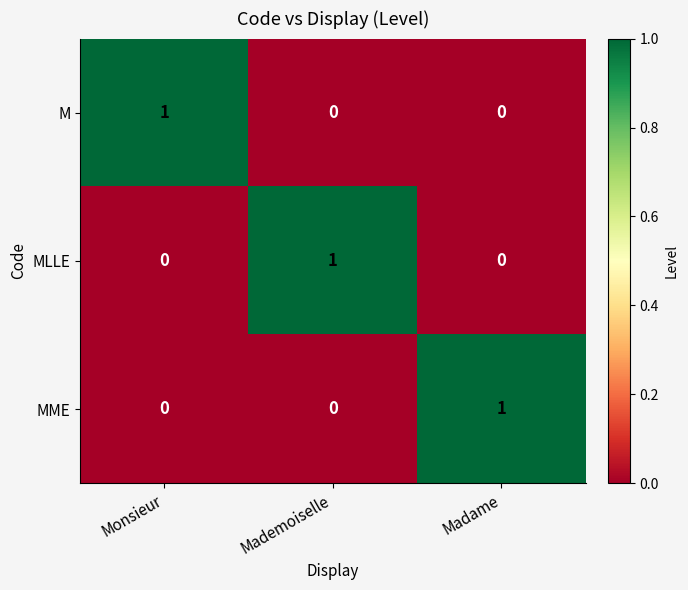

Count the MME values in the range 0 to 1.

3